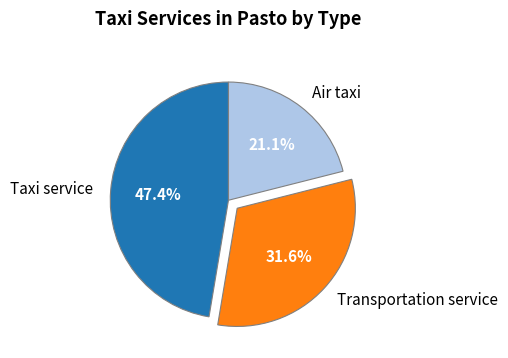

To the nearest percent, what percentage of the pie is Transportation service?

32%